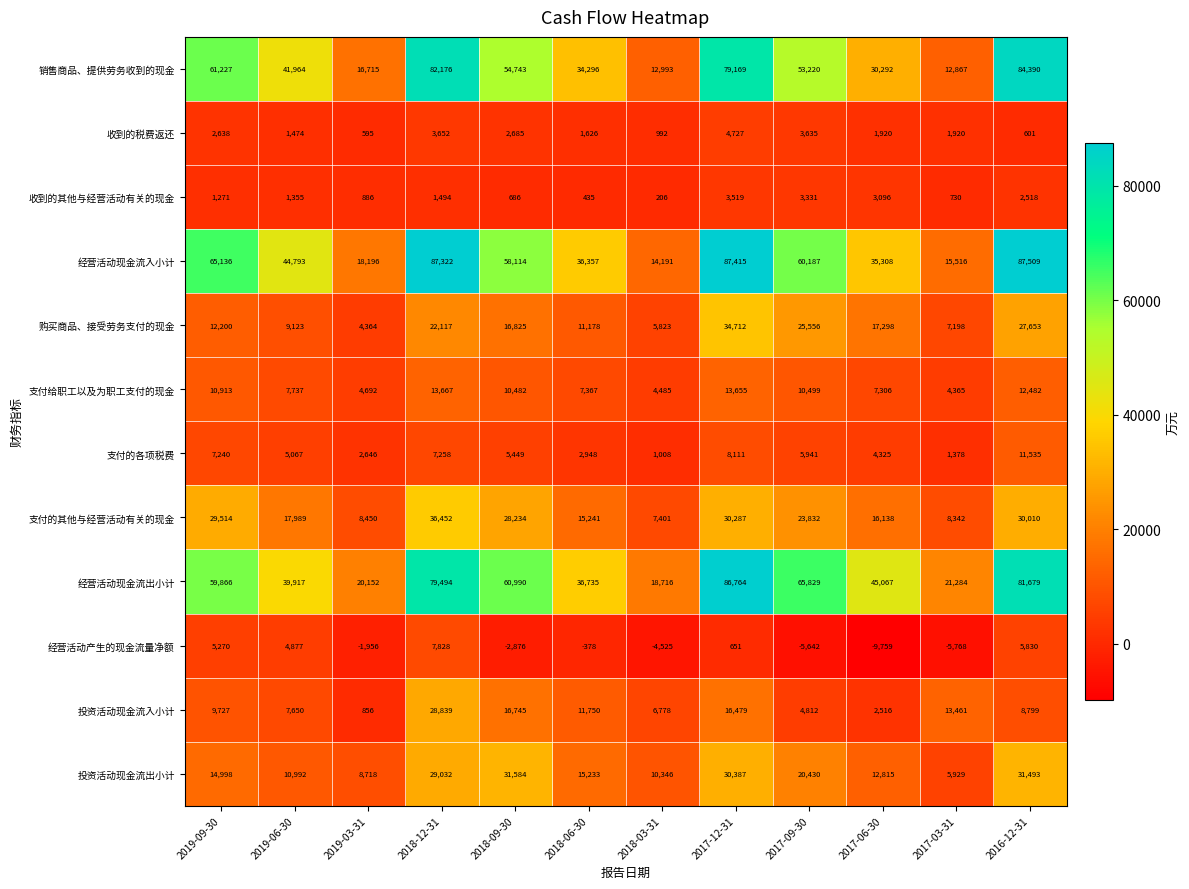

Is it true that 经营活动产生的现金流量净额 equals 5830 at 2016-12-31?

True